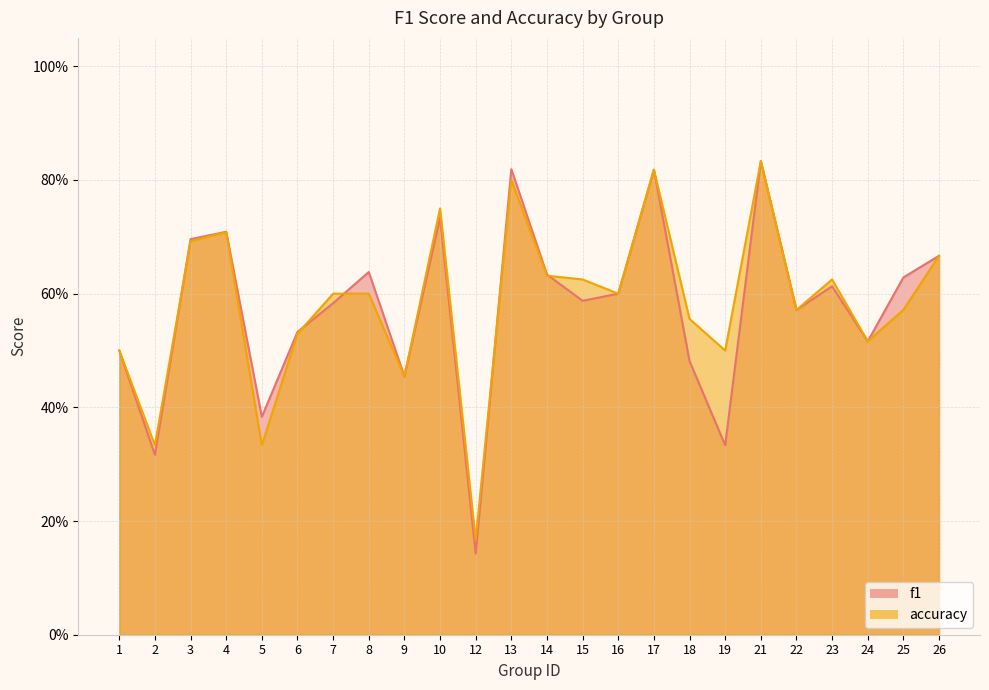

Which series has the widest spread of values?

f1